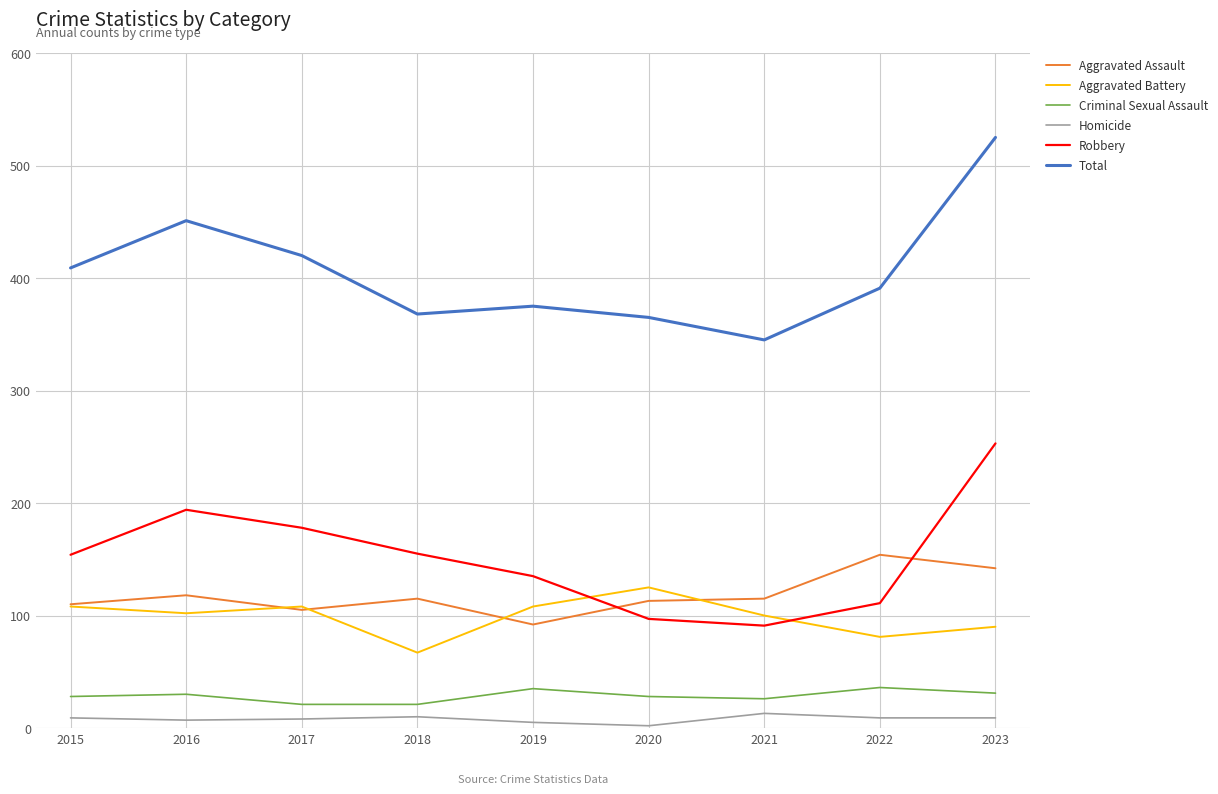

Count the Aggravated Battery values in the range 90 to 108.

6